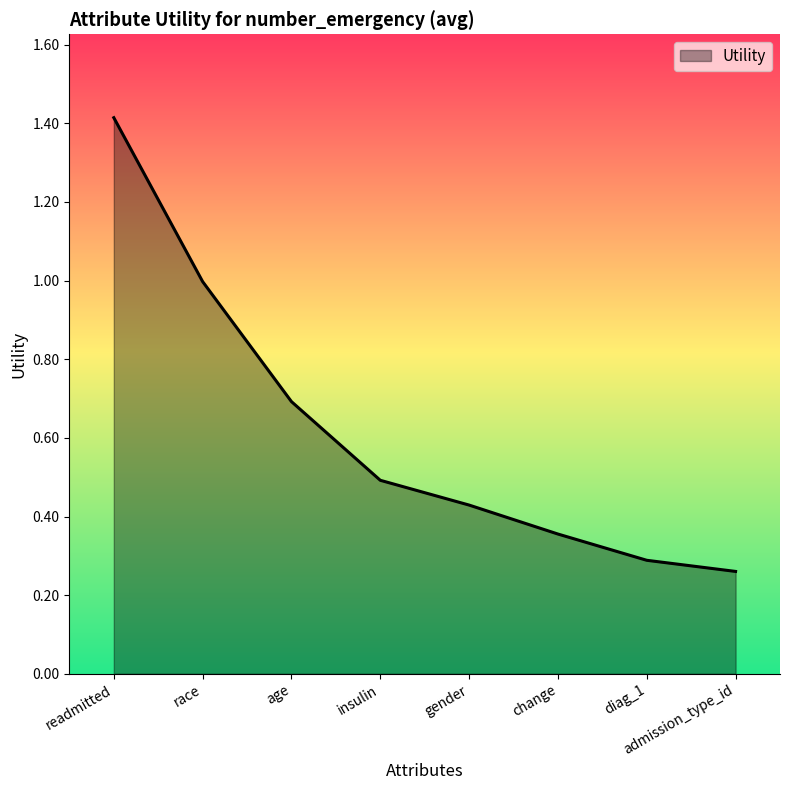

What position from the left is admission_type_id?

8